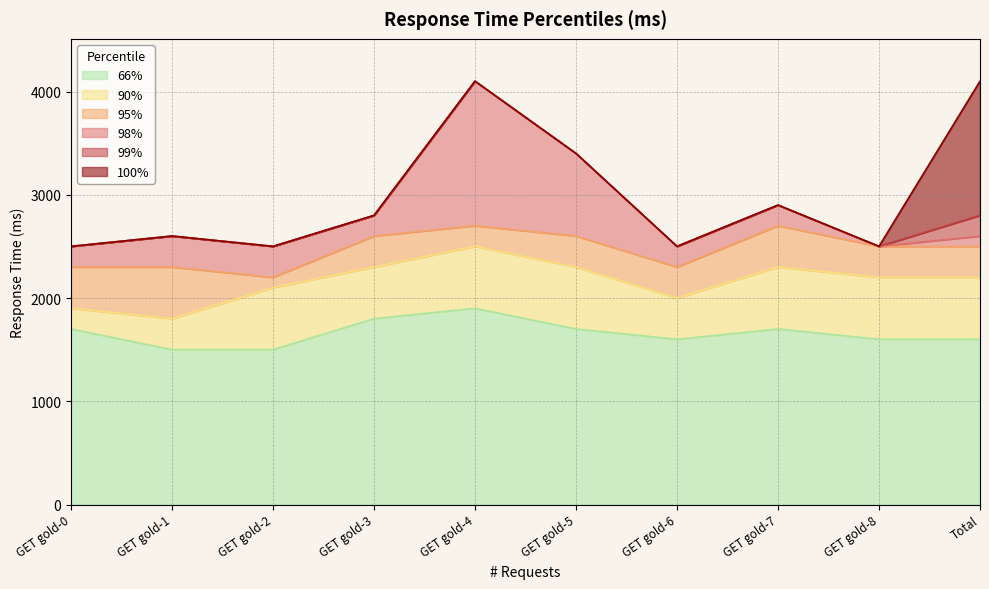

Rank the categories by 98% value from highest to lowest.

GET gold-4, GET gold-5, GET gold-7, GET gold-3, GET gold-1, Total, GET gold-0, GET gold-2, GET gold-6, GET gold-8